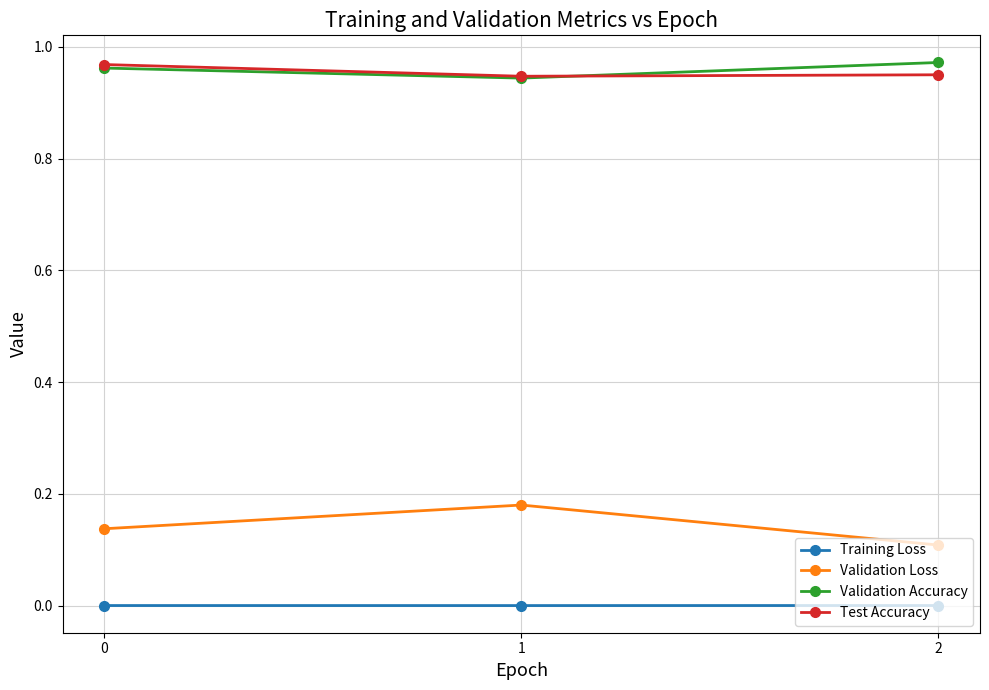

The value of Validation Loss at 2 is 0.2. True or false?

False